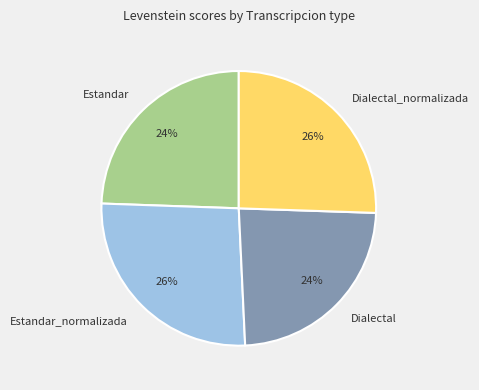

Does Dialectal_normalizada account for over 50% of the chart?

No